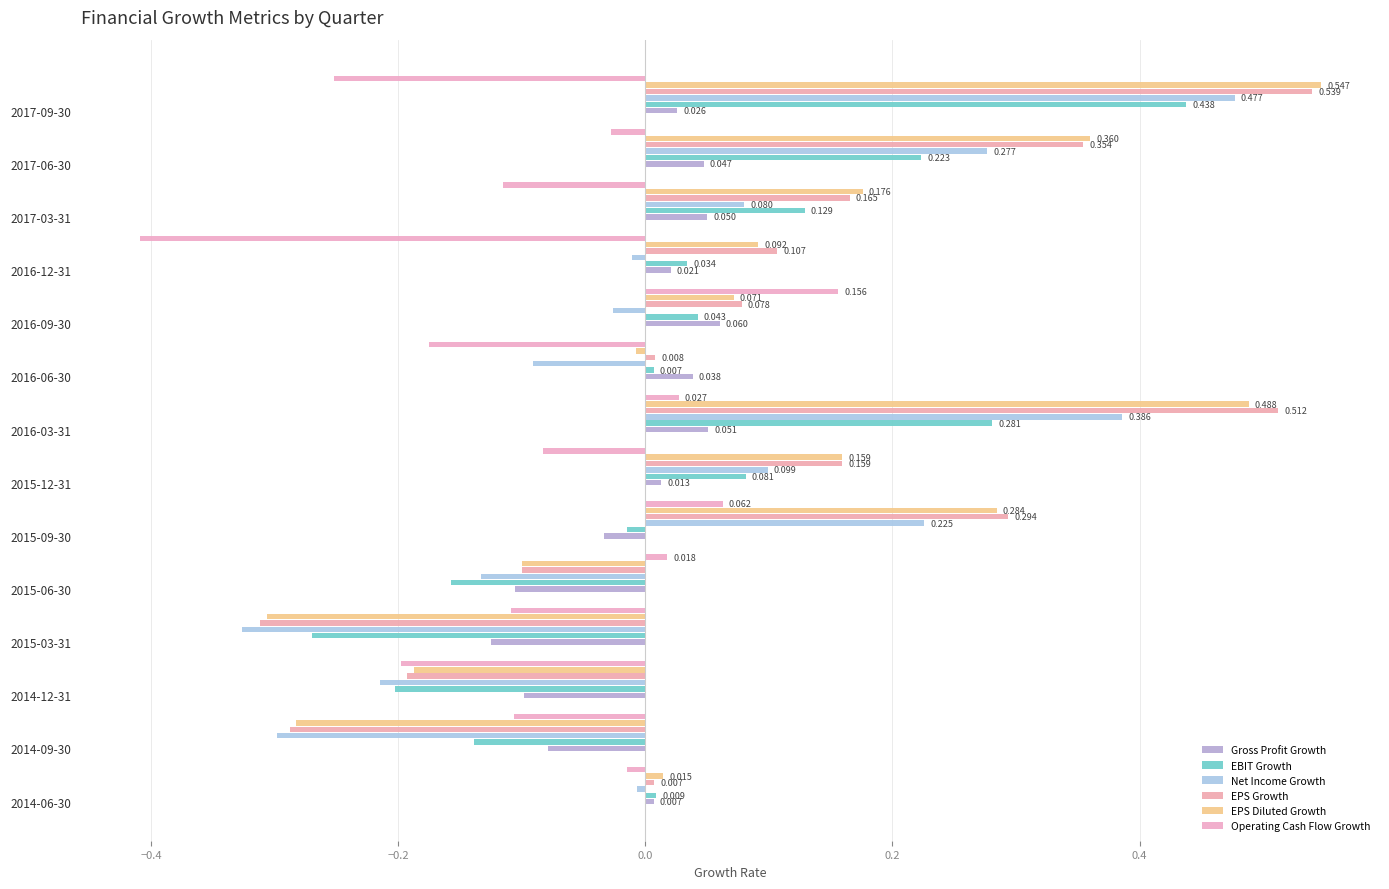

How many values in Gross Profit Growth are below zero?

5